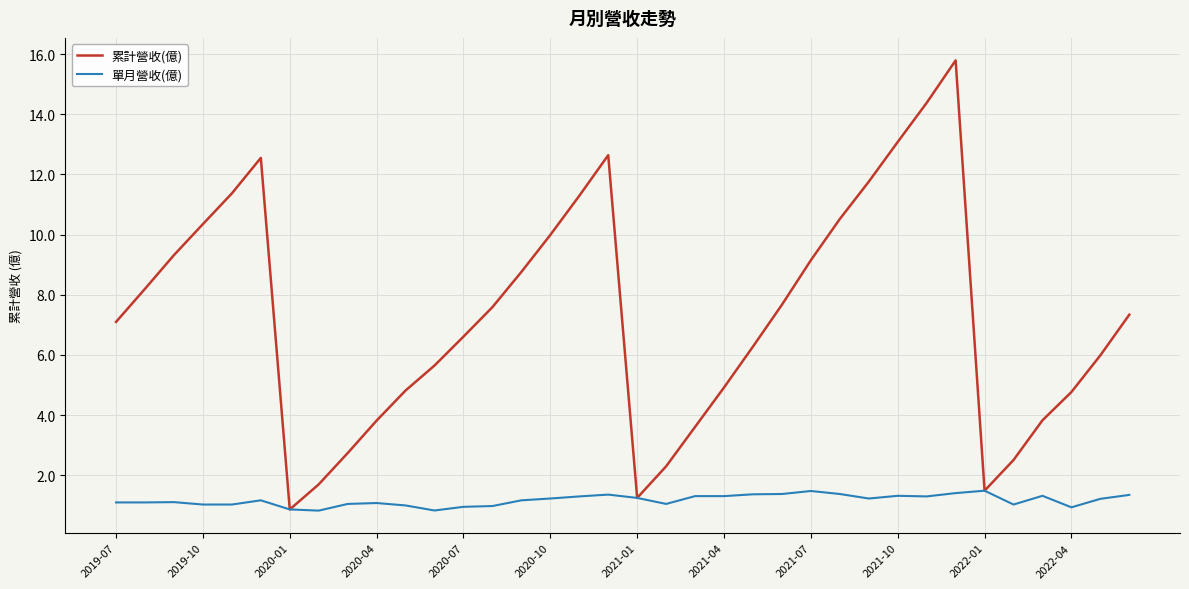

Which series has the largest range (max minus min)?

累計營收(億)